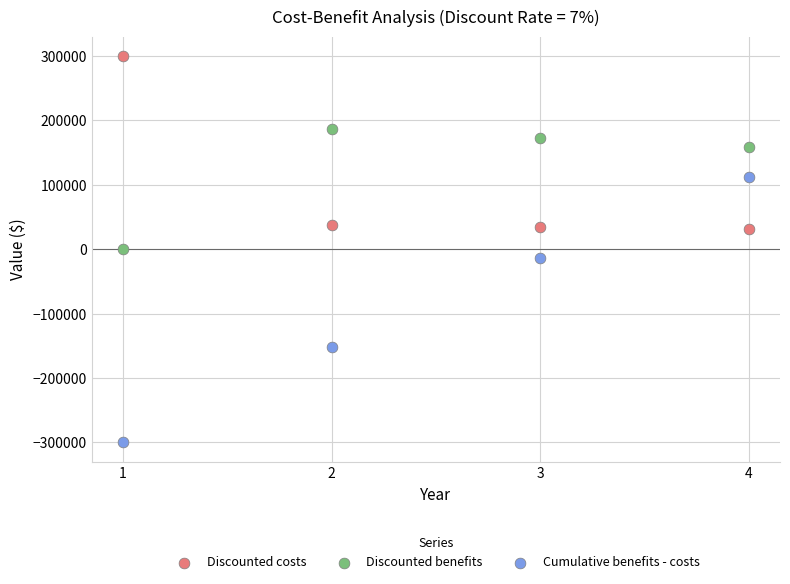

Which series reaches the minimum Y coordinate?

Cumulative benefits - costs